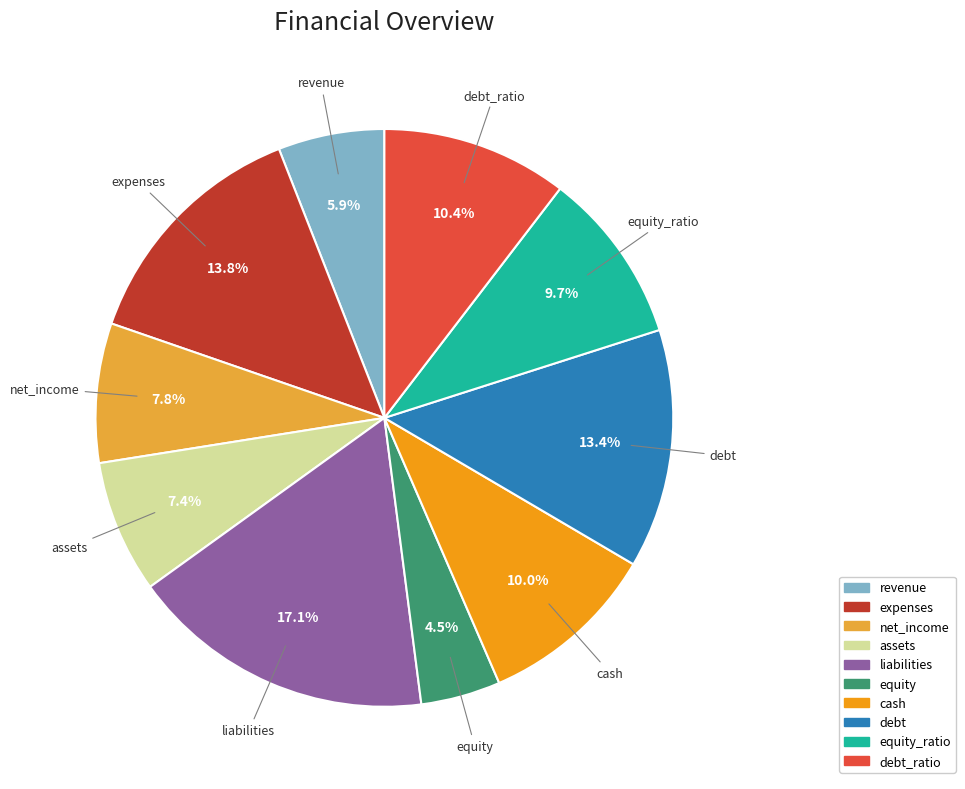

How many slices are in this pie chart?

10